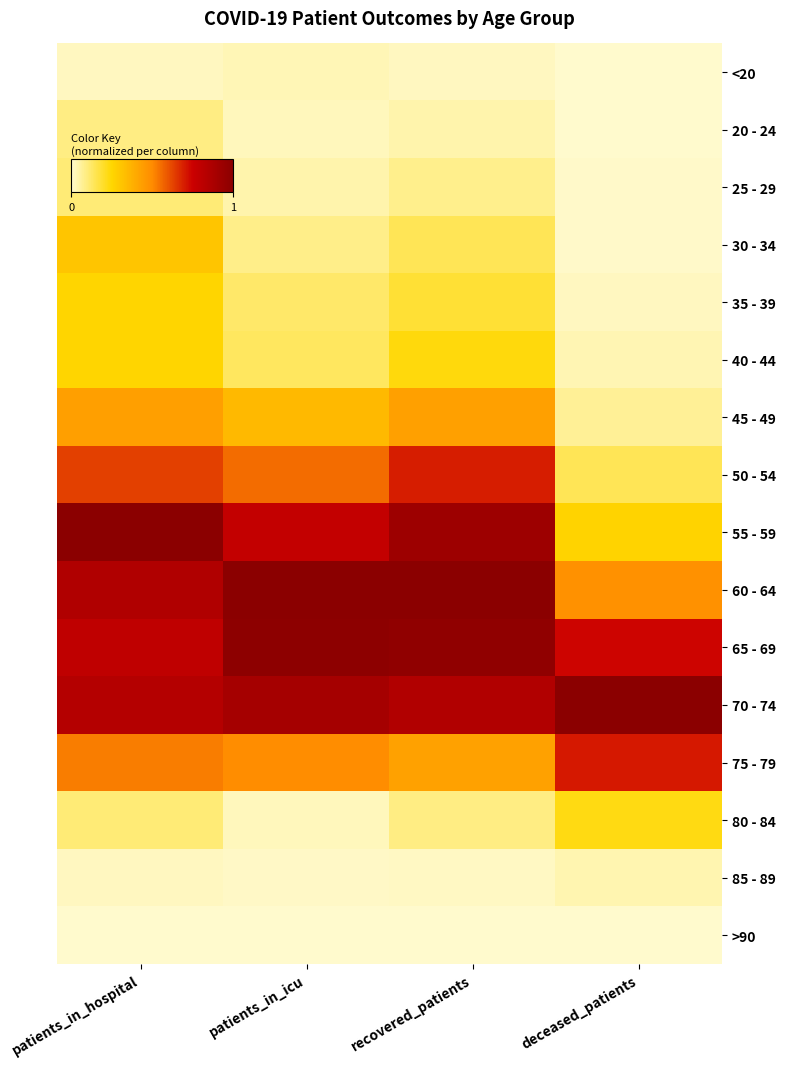

How many categories are shown in the chart?

4